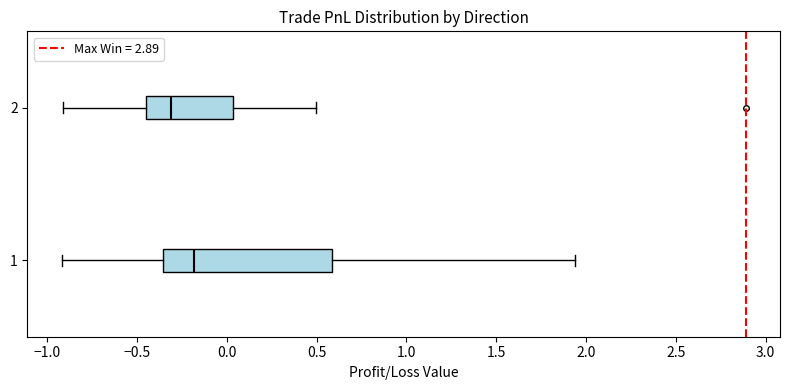

Which box has the furthest to the left median line?

2